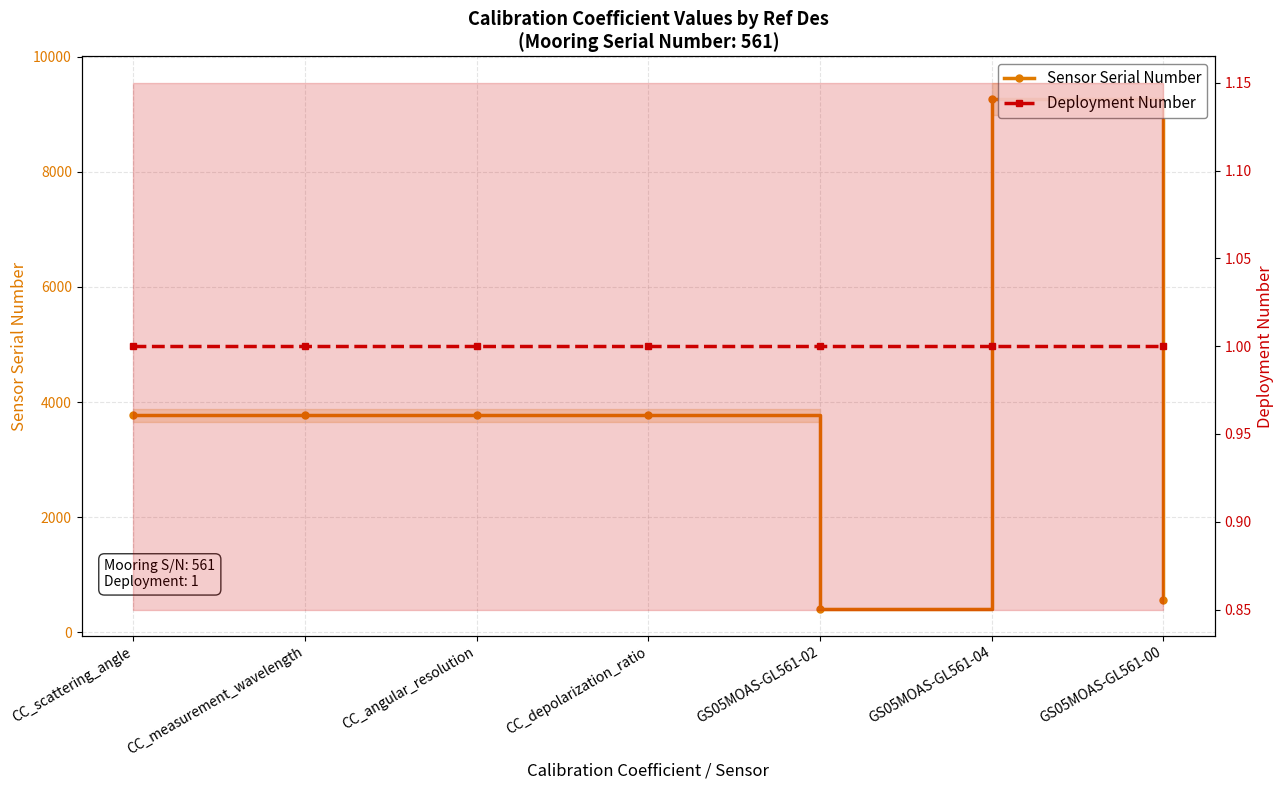

Count the number of categories in the chart.

7